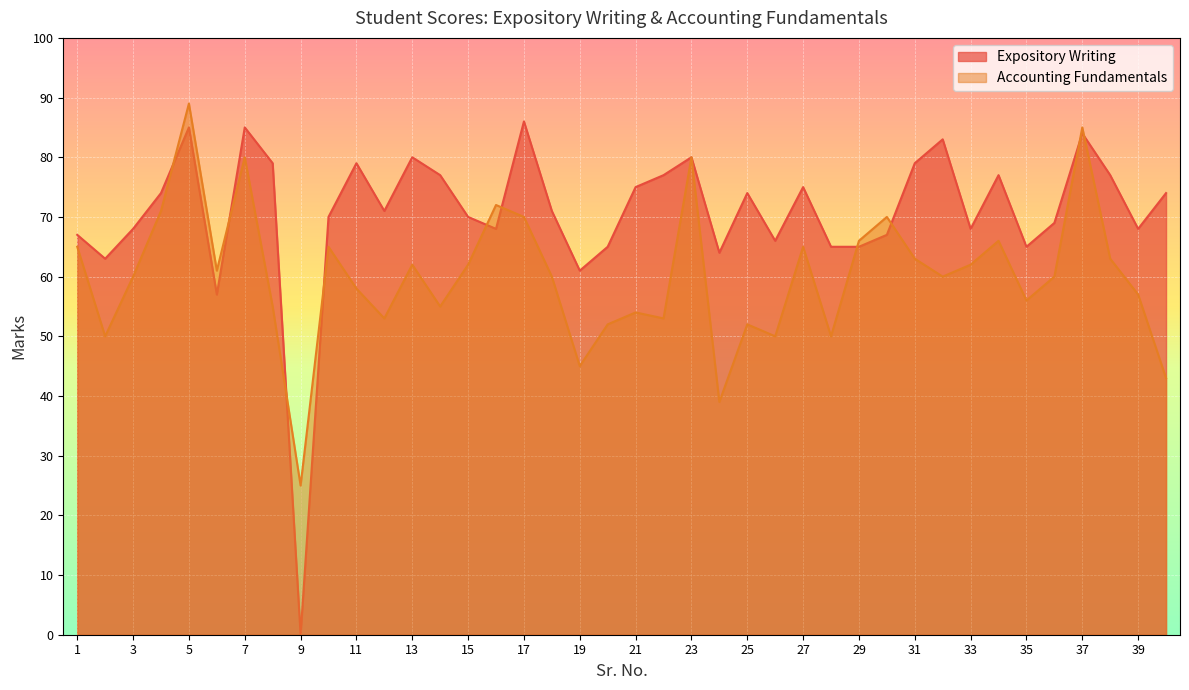

How many values in the Accounting Fundamentals series are below 60?

17